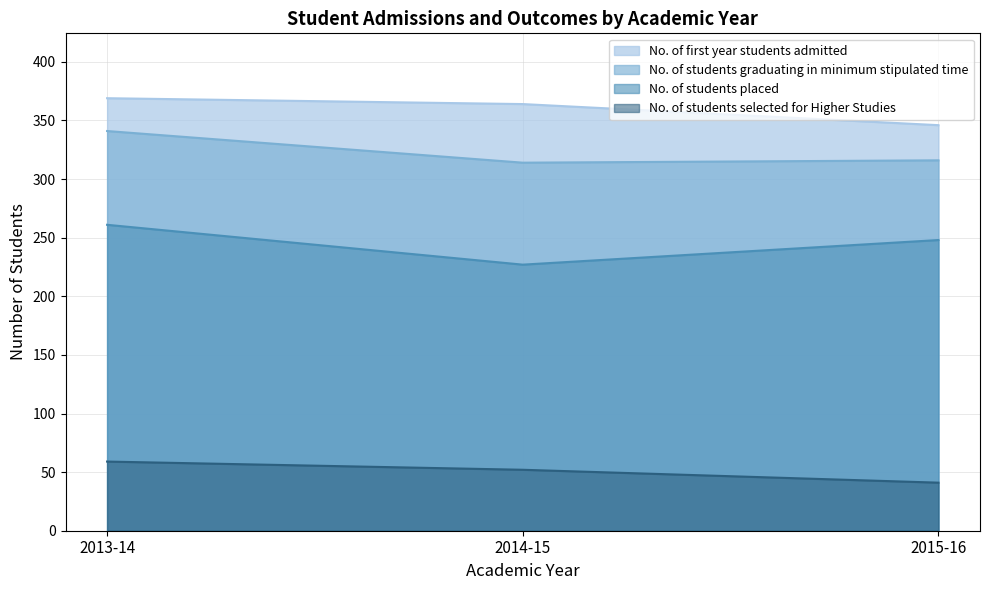

What is the difference between the maximum and minimum values in the No. of students graduating in minimum stipulated time series?

27